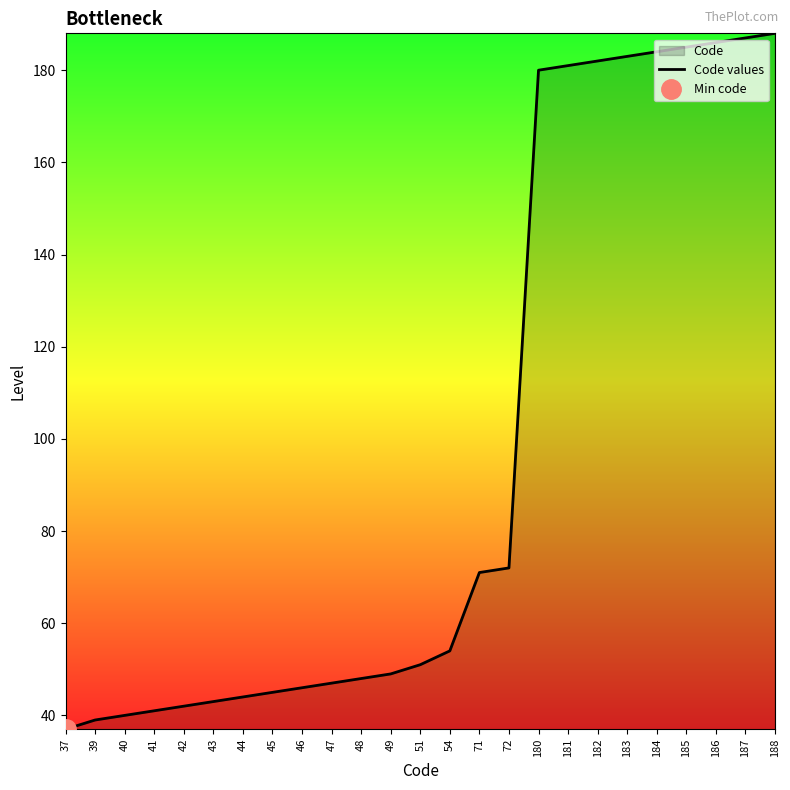

What is the change in value from 39 to 71?

+32